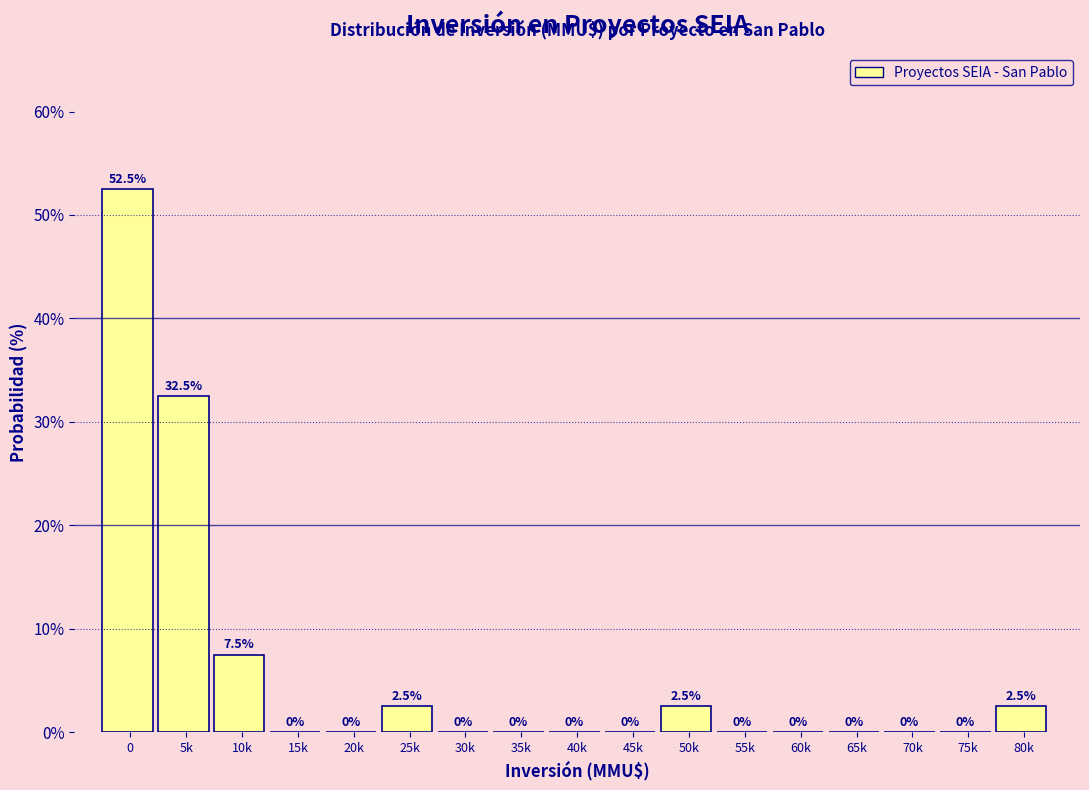

Reading left to right, transcribe all the data shown in this chart.

0=52.5	5k=32.5	10k=7.5	15k=0.0	20k=0.0	25k=2.5	30k=0.0	35k=0.0	40k=0.0	45k=0.0	50k=2.5	55k=0.0	60k=0.0	65k=0.0	70k=0.0	75k=0.0	80k=2.5